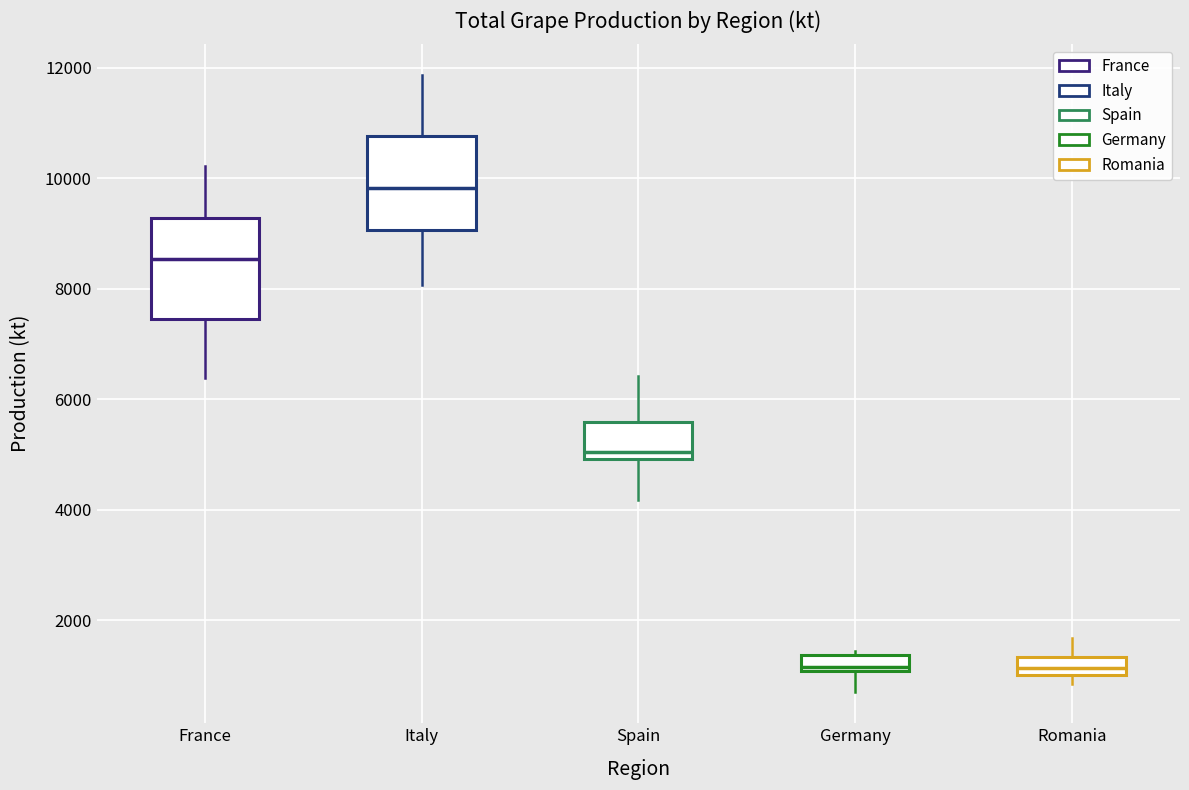

Which box has the highest median line?

Italy